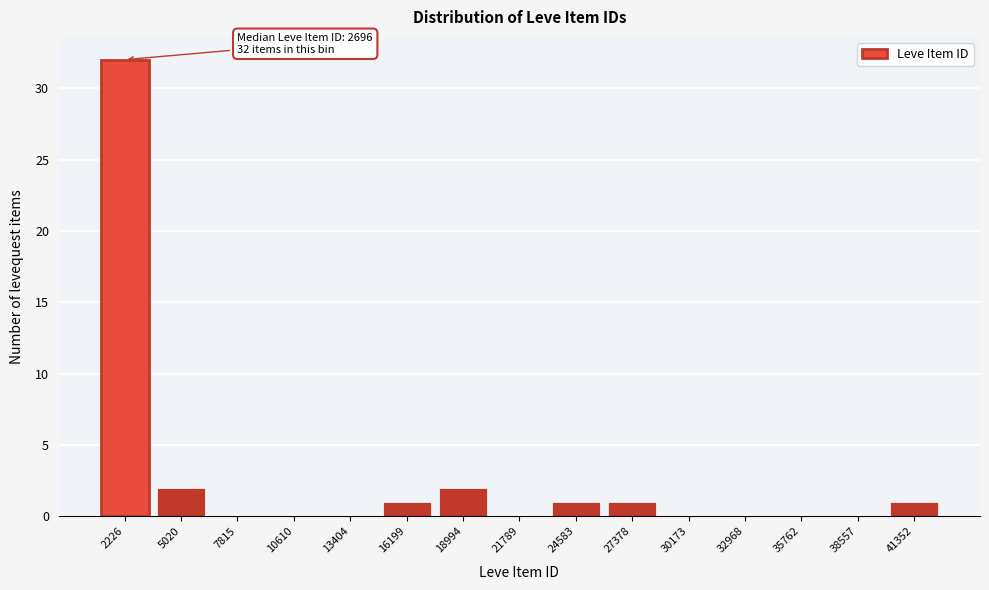

Reading left to right, transcribe all the data shown in this chart.

2226=32	5020=2	7815=0	10610=0	13404=0	16199=1	18994=2	21789=0	24583=1	27378=1	30173=0	32968=0	35762=0	38557=0	41352=1